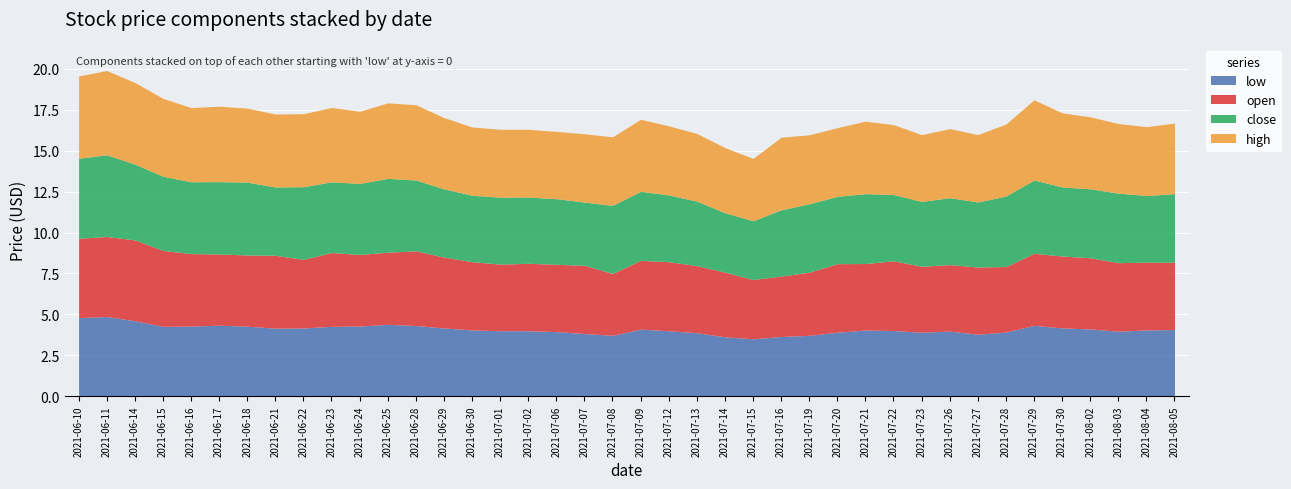

At which label does open reach its minimum?

2021-07-15